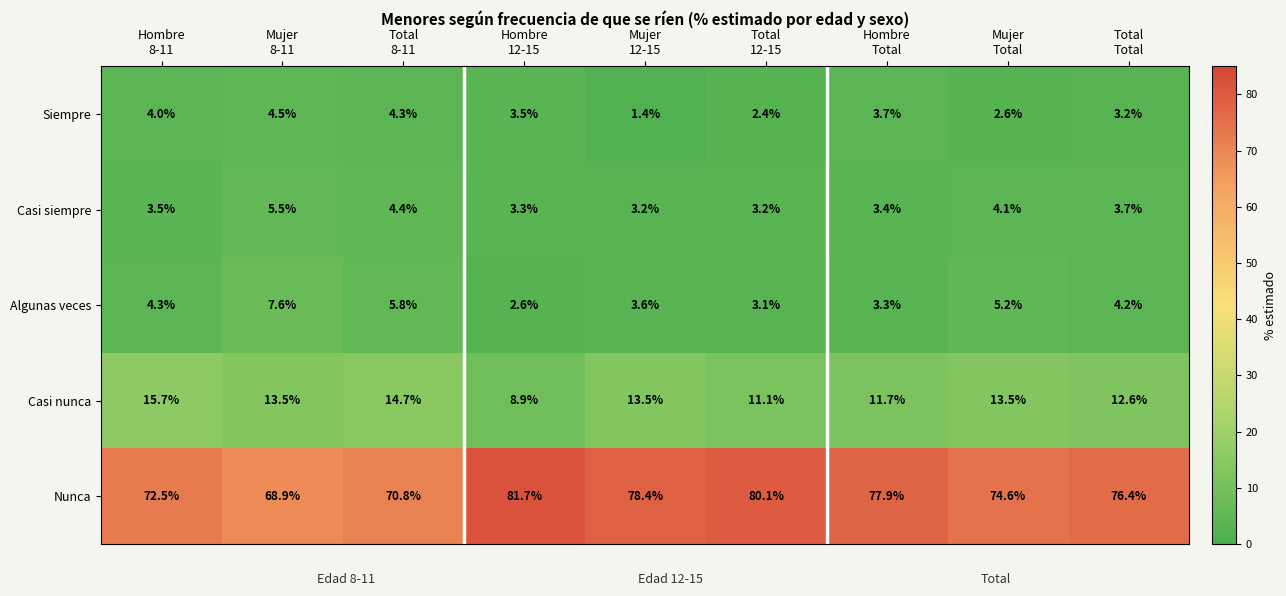

Rank the series by their maximum value, from lowest to highest.

Siempre, Casi siempre, Algunas veces, Casi nunca, Nunca